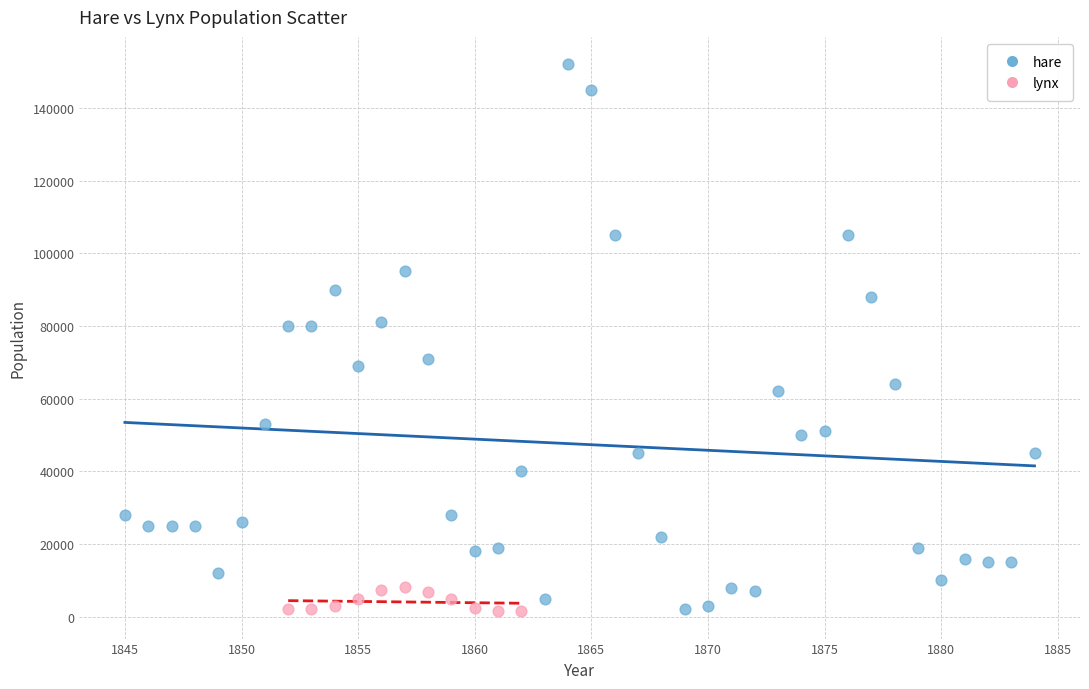

Which series has the largest Y range (max minus min)?

hare